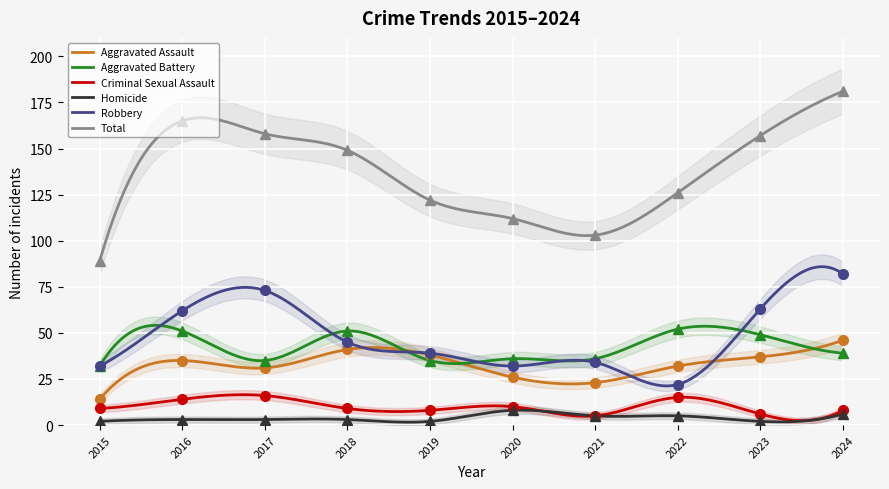

Is it true that Criminal Sexual Assault equals 13 at 2015?

False